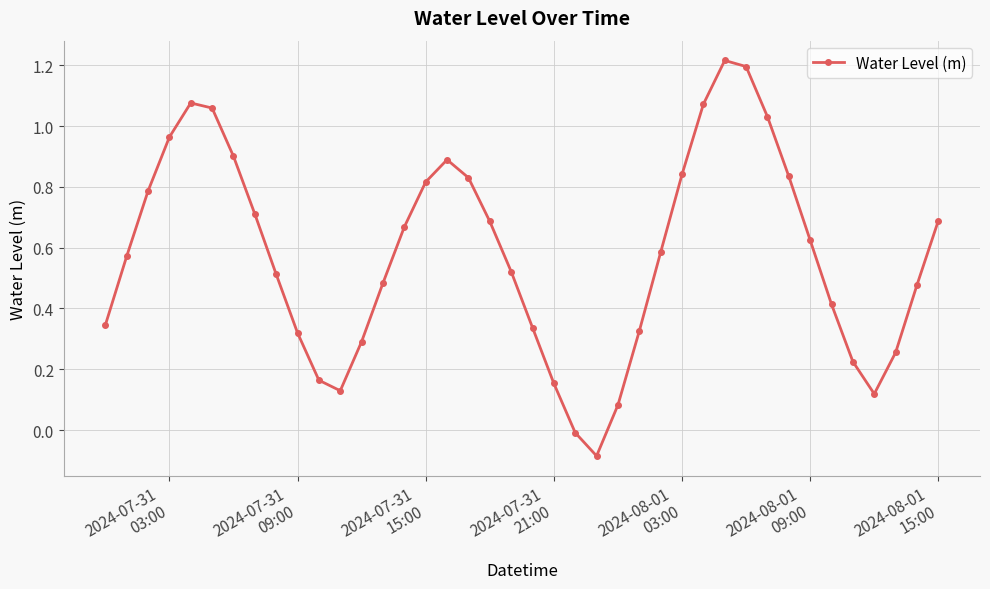

True or false: the data has more than 2 interior local peaks.

True